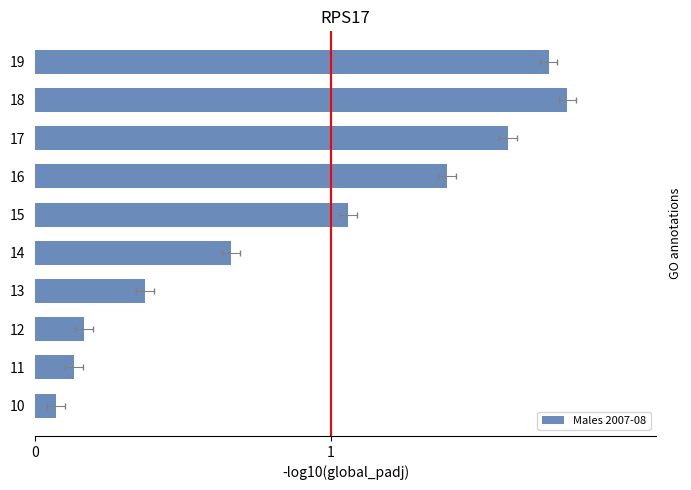

Reading left to right, what are all the values shown in this chart?

0.1	0.1	0.2	0.4	0.7	1.1	1.4	1.6	1.8	1.7